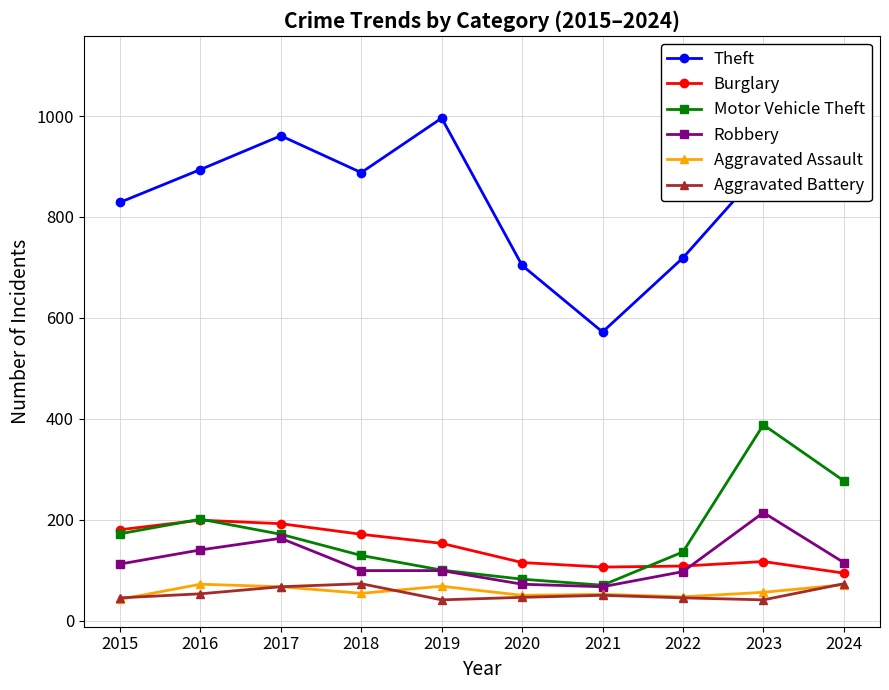

True or false: Motor Vehicle Theft and Robbery cross at least once.

False